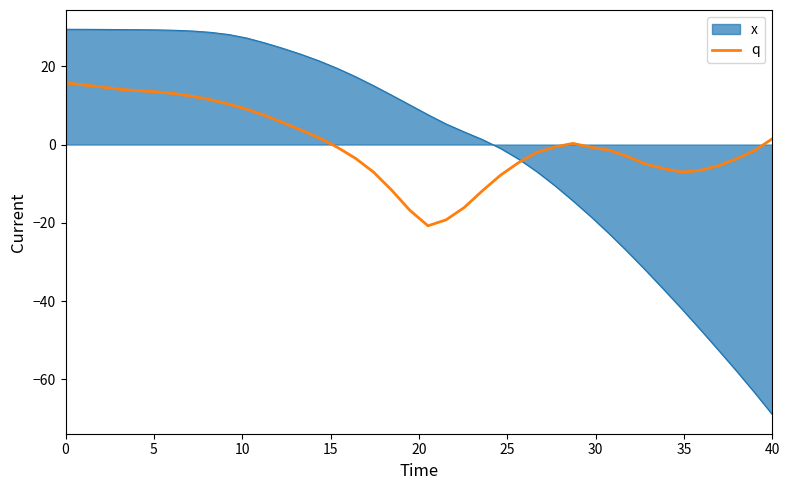

Rank the series by their maximum value, from lowest to highest.

q, x